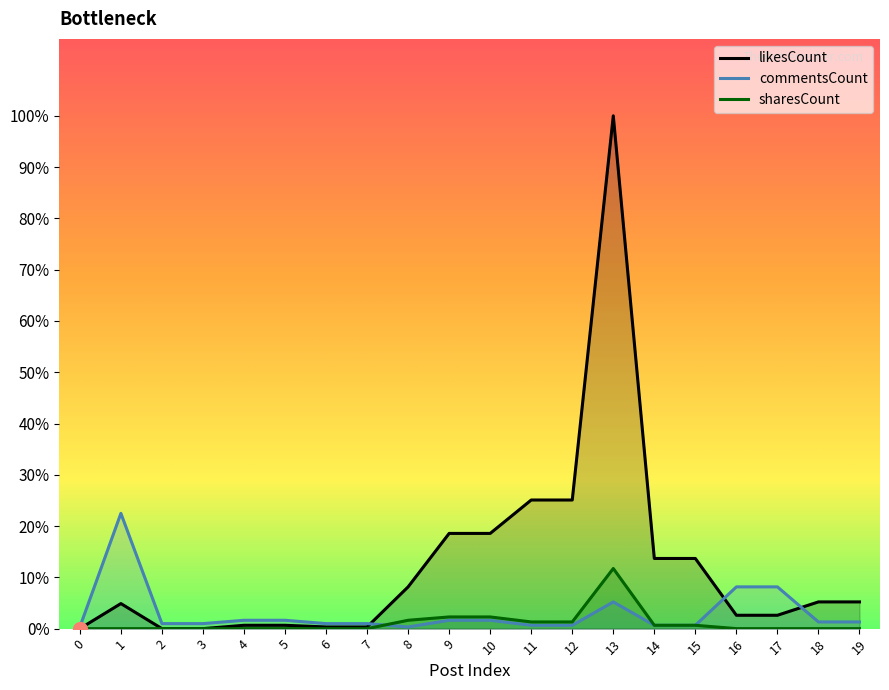

Rank the series by their average value, from lowest to highest.

sharesCount, commentsCount, likesCount